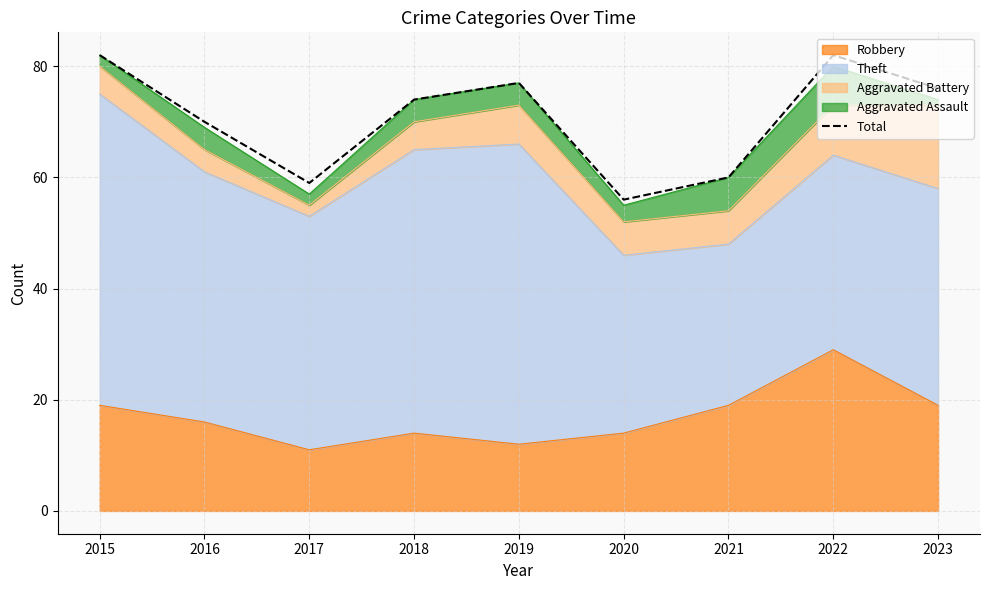

List the labels in order of value, smallest first.

2020, 2017, 2021, 2016, 2018, 2023, 2019, 2015, 2022